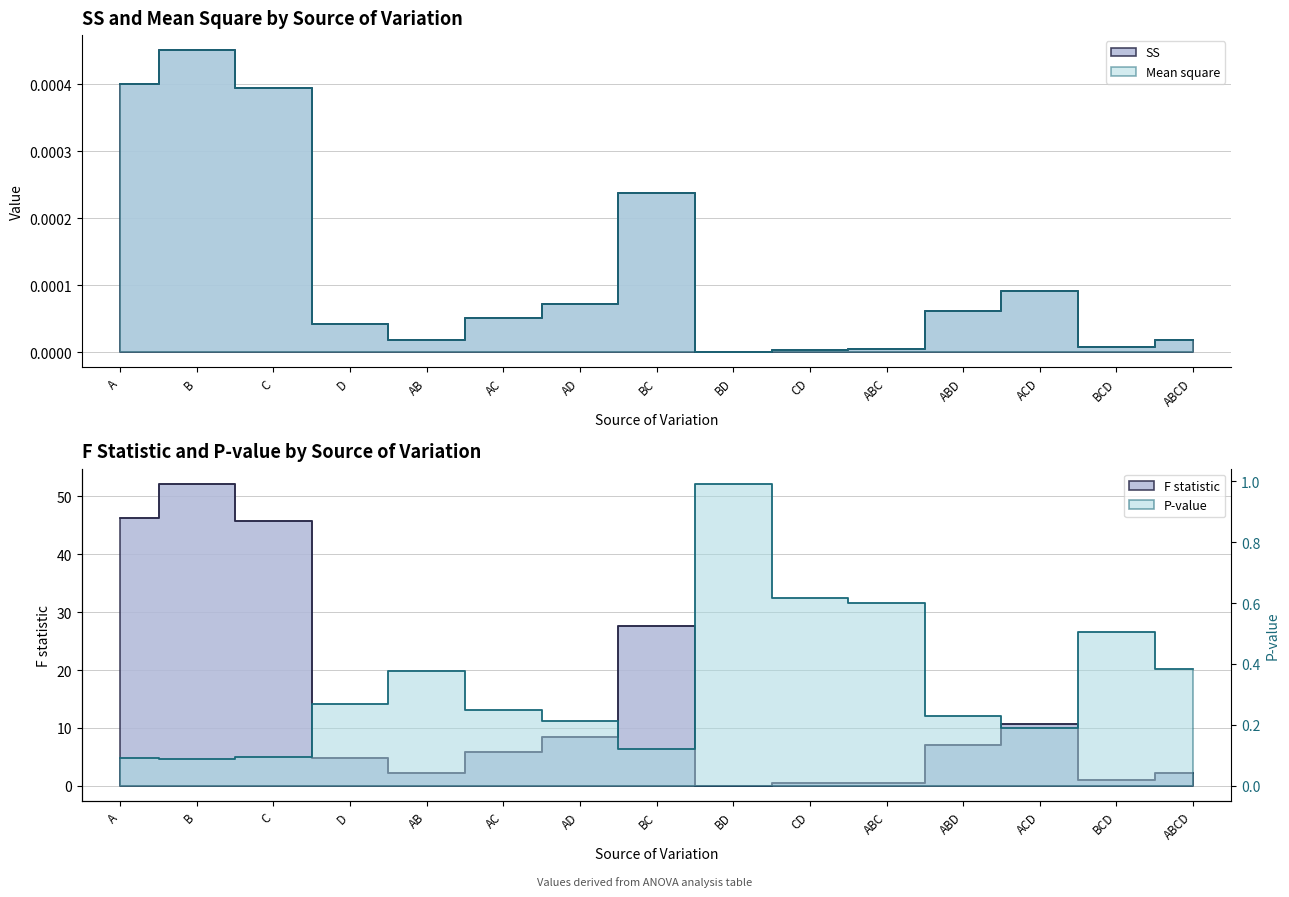

Between ABC and B, which is larger?

B